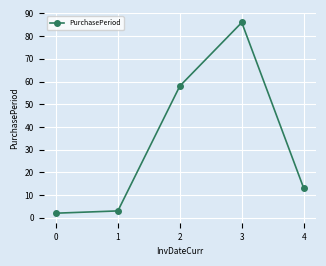

How many data points does each series have?

5